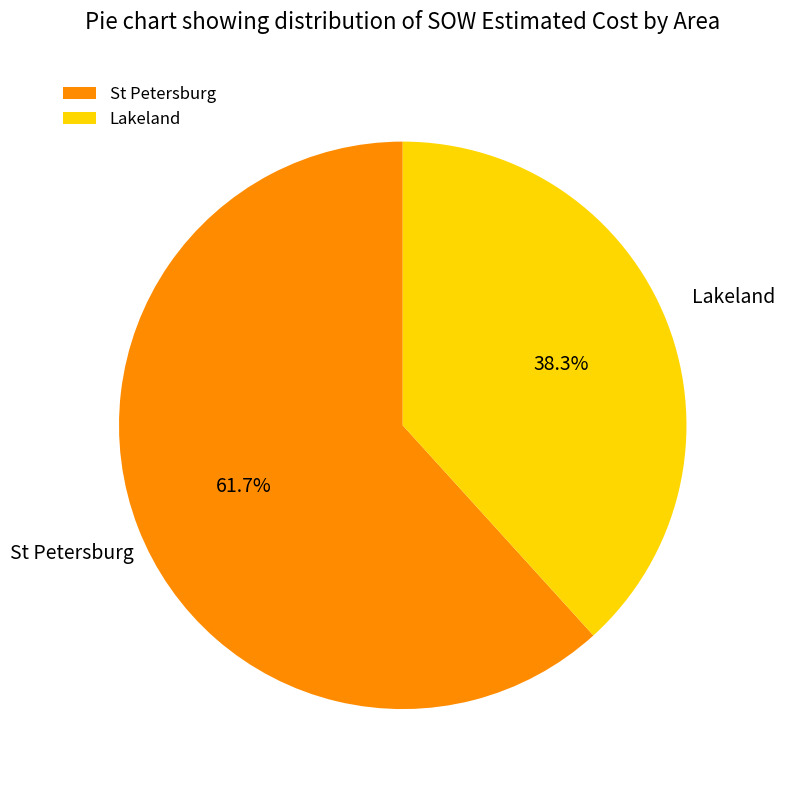

Which category has the smallest portion of the pie?

Lakeland